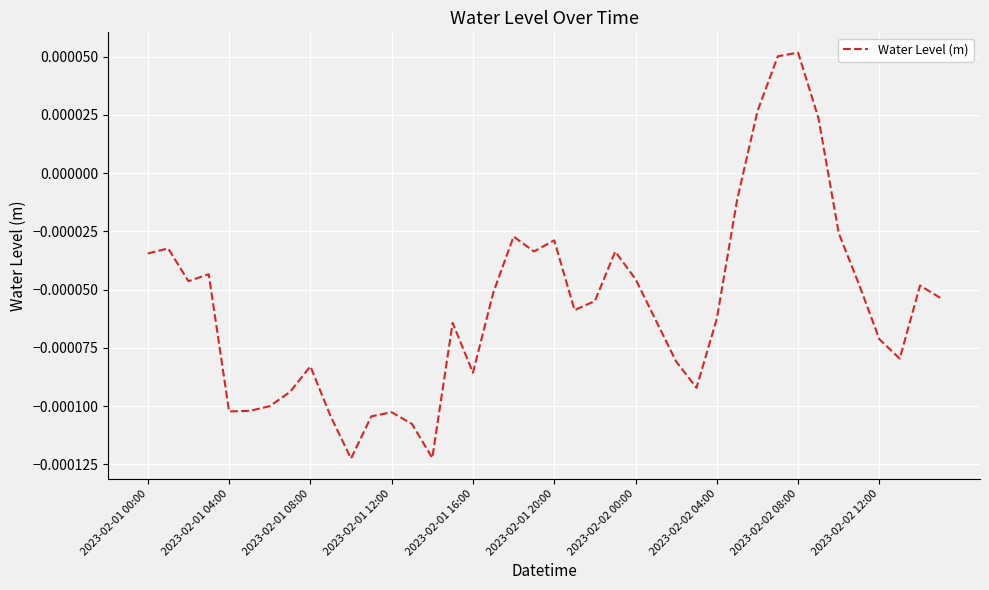

Does the chart have visible grid lines?

Yes